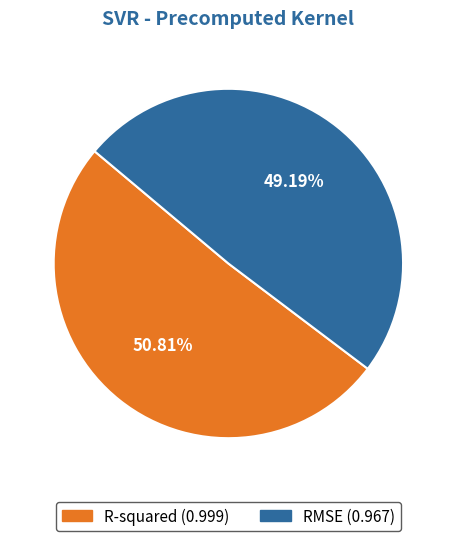

To the nearest percent, what portion does R-squared represent?

51%